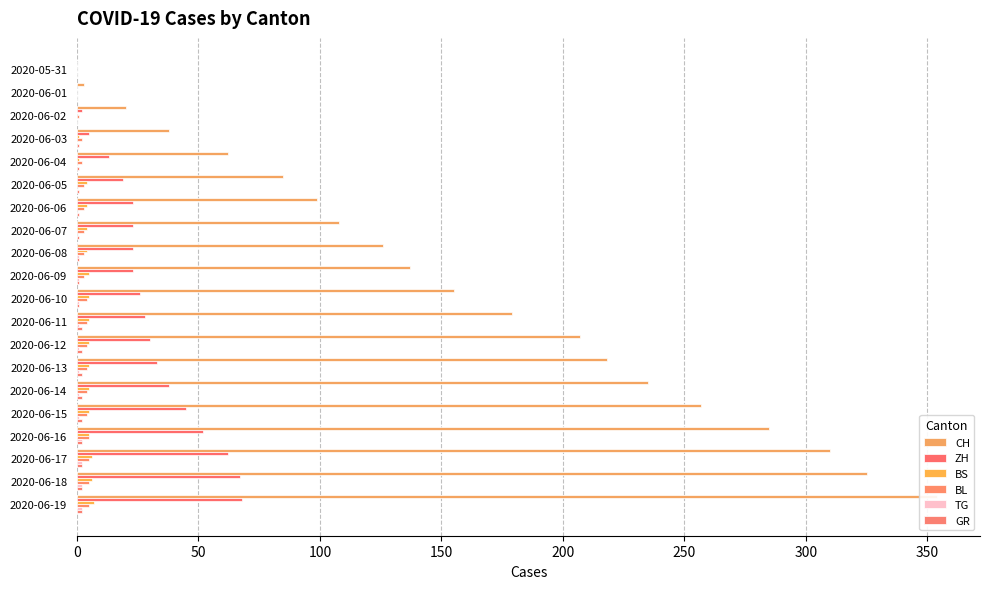

At which label is ZH closest to 34?

2020-06-13